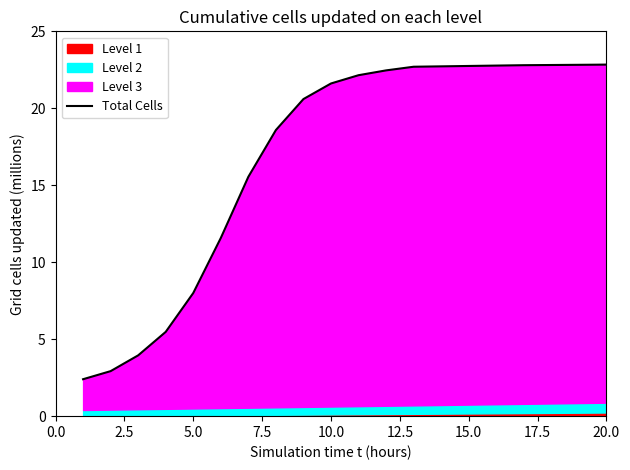

True or false: Total Cells has a value of 22.8 at 20.0.

True